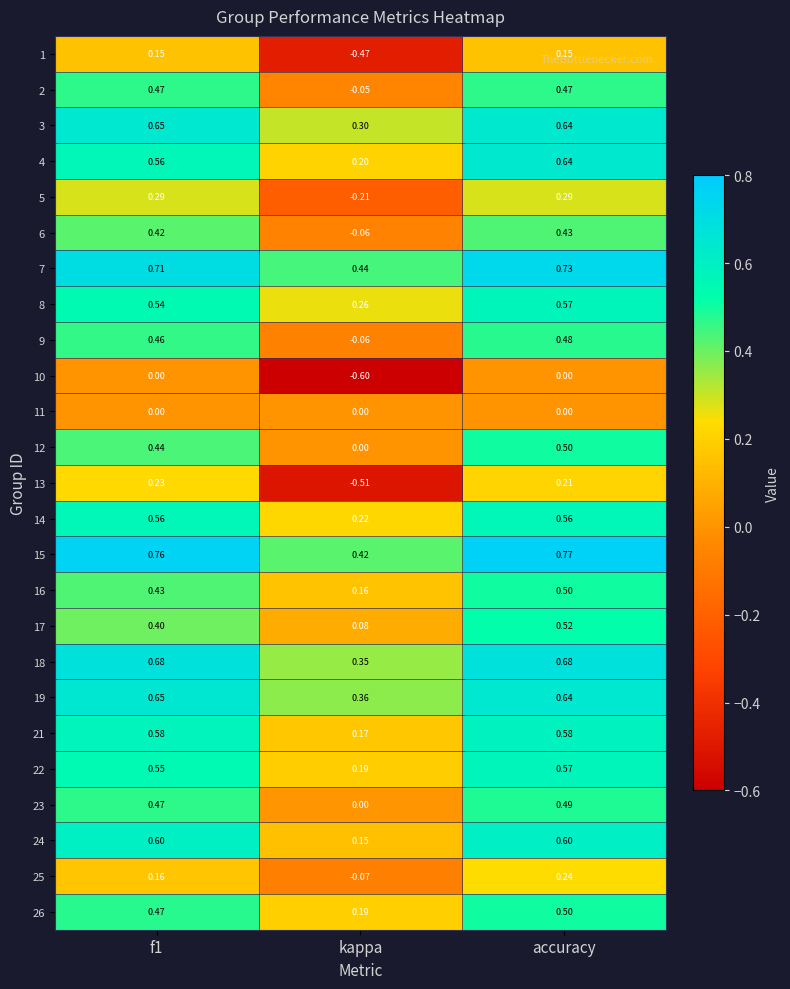

At which label is 22 closest to 0?

kappa